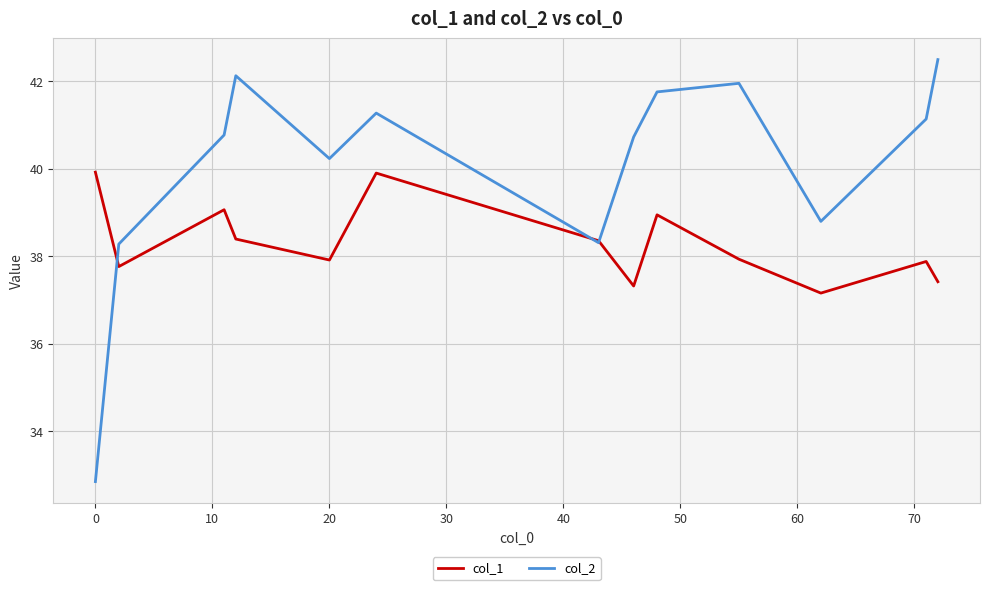

Rank the series by their maximum value, from lowest to highest.

col_1, col_2